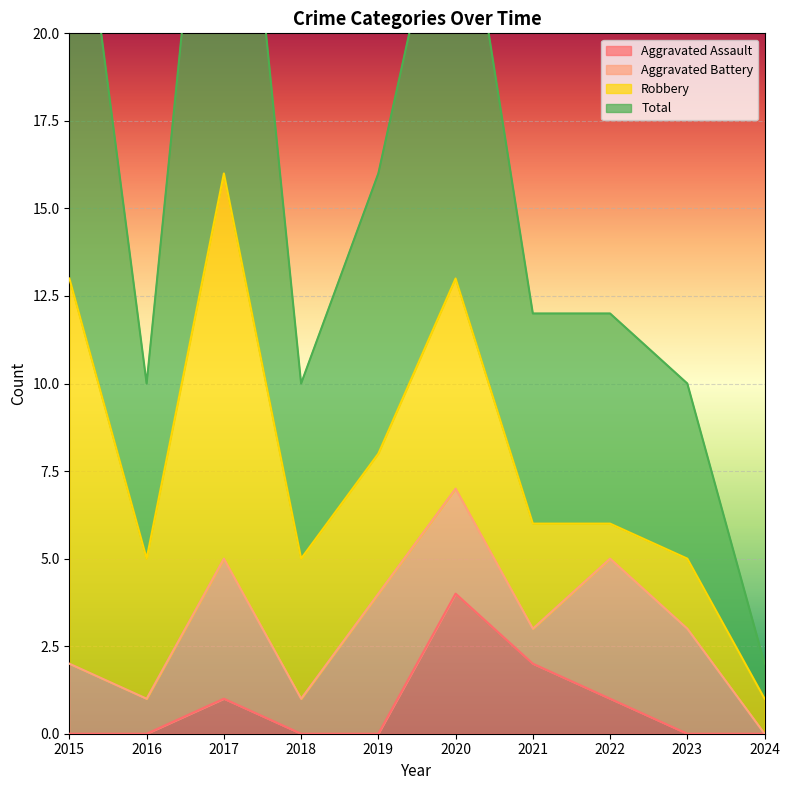

At which category is the sum across all series the highest?

2017